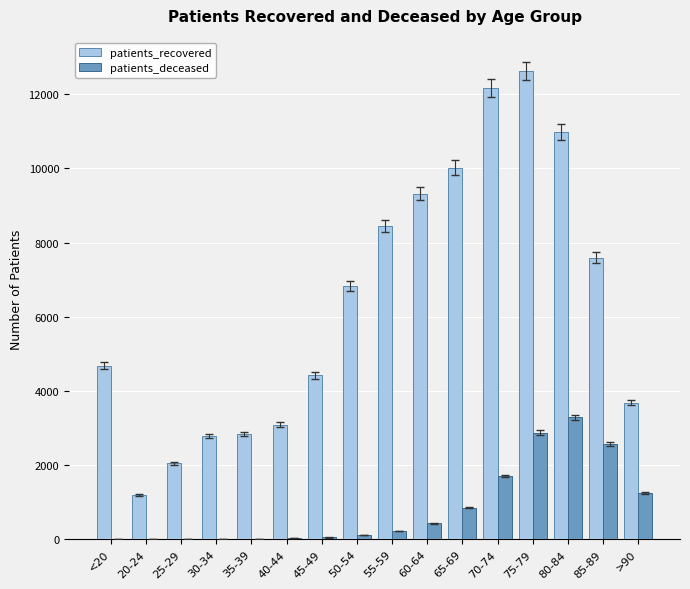

What is the sum of all patients_recovered values?

102718